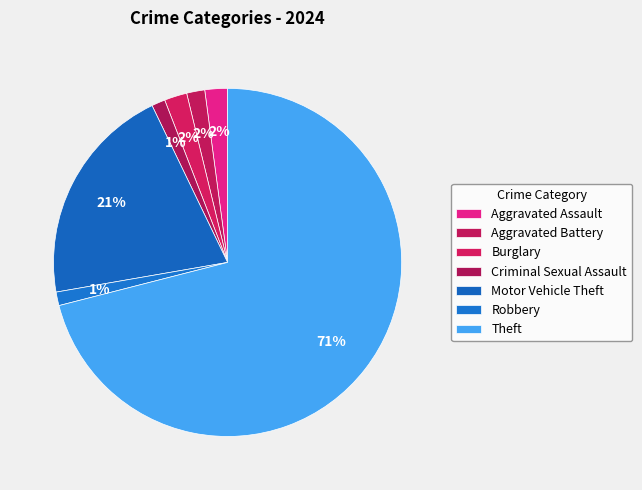

How many slices are in this pie chart?

7